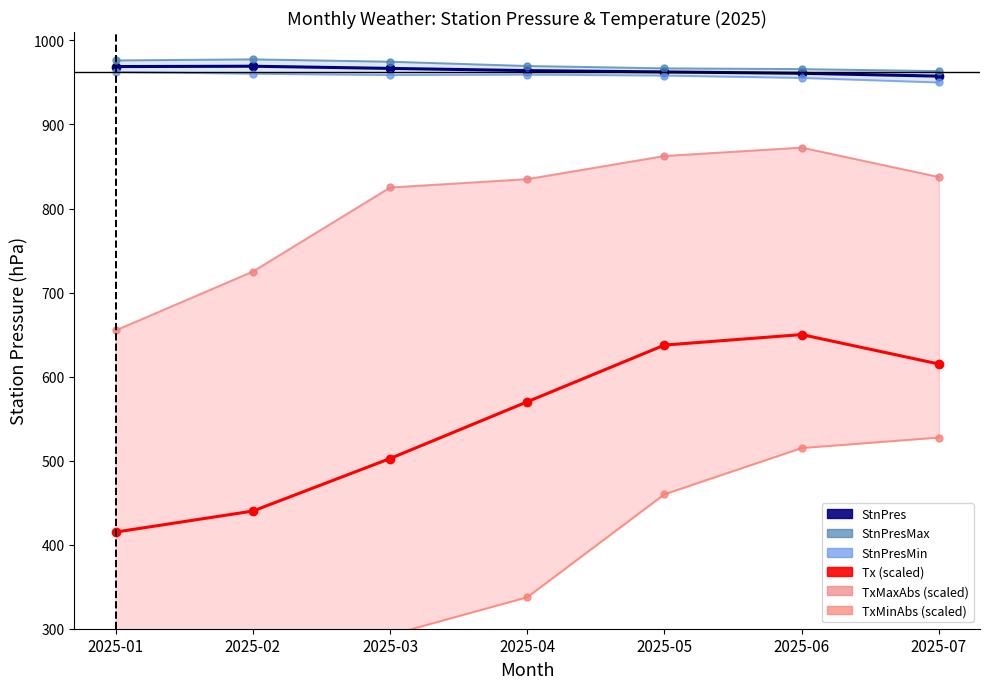

List the labels in order of StnPresMin value, smallest first.

2025-07, 2025-06, 2025-05, 2025-03, 2025-04, 2025-02, 2025-01